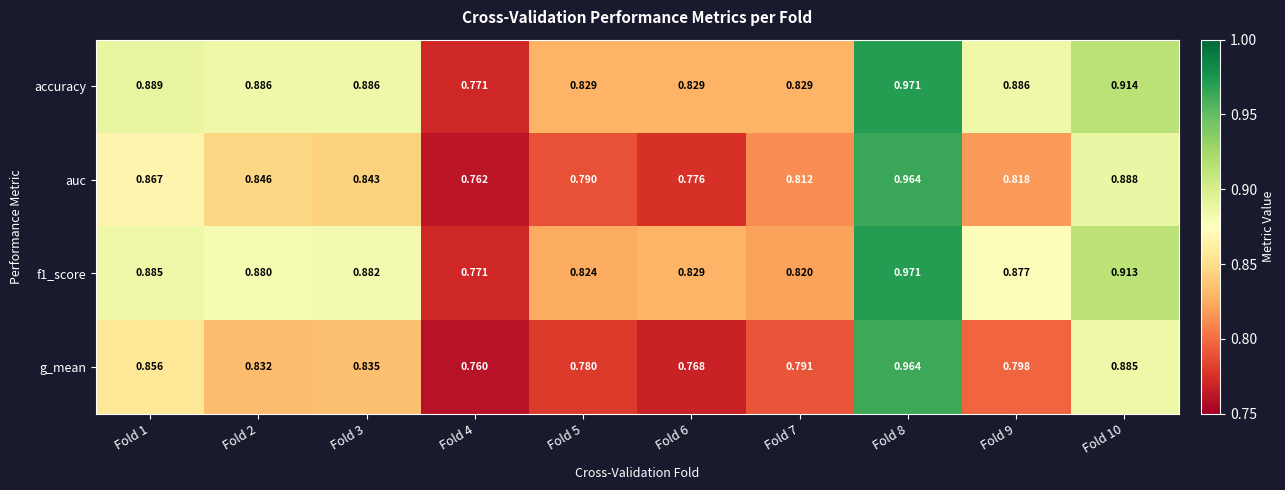

Between Fold 1 and Fold 10, which series saw the biggest shift?

g_mean